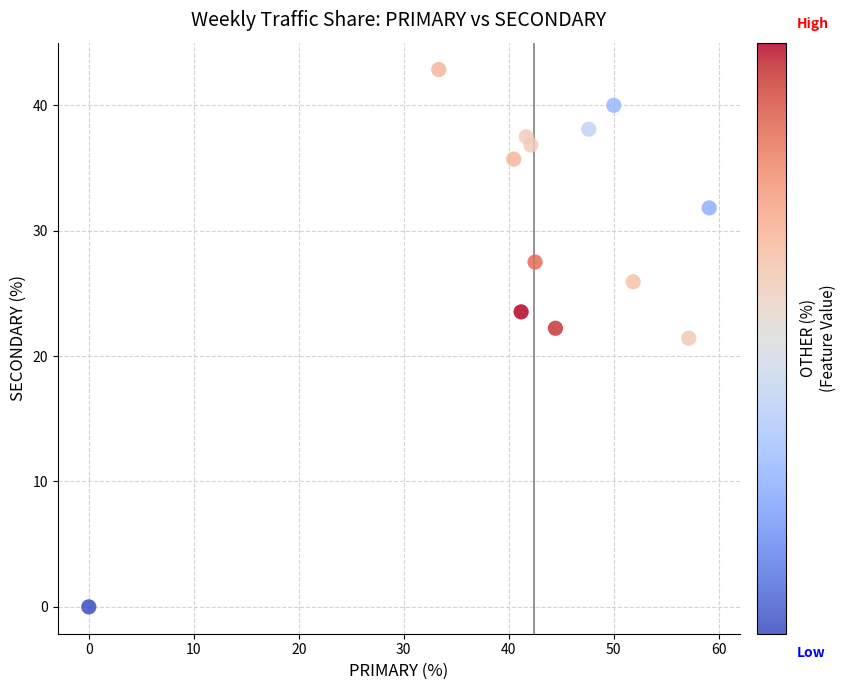

What is the range of Y values (max minus min)?

42.9